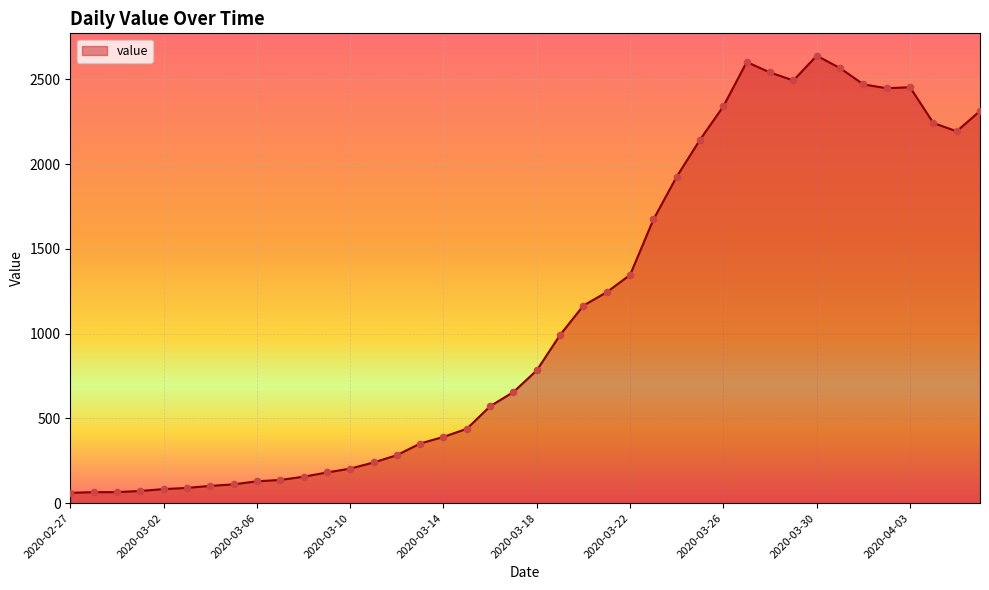

What is the smallest value displayed?

61